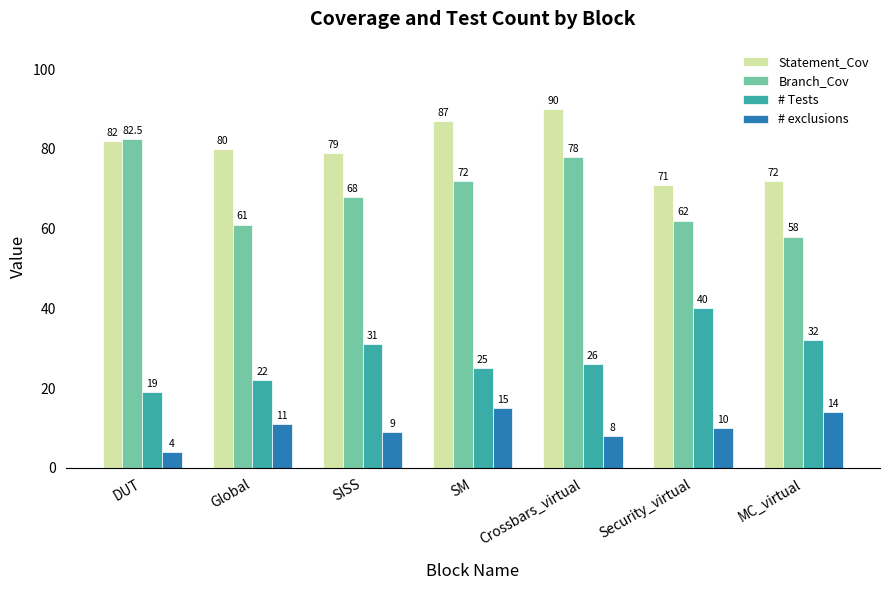

What is the approximate value of Statement_Cov at SM?

87.0